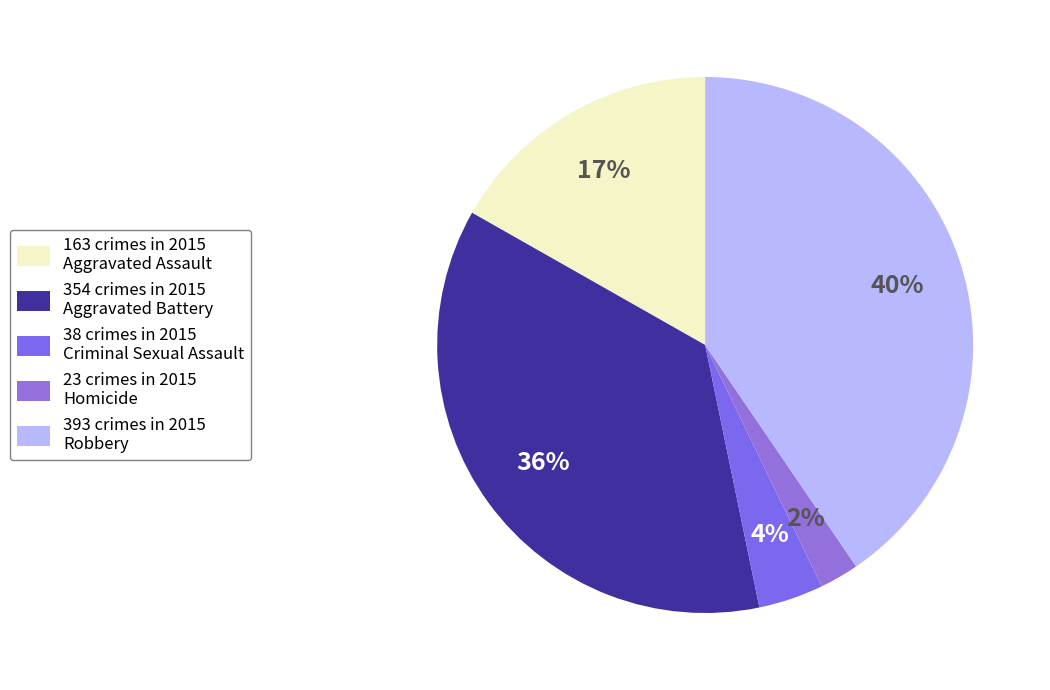

What is the smallest slice in the pie chart?

23 crimes in 2015 Homicide